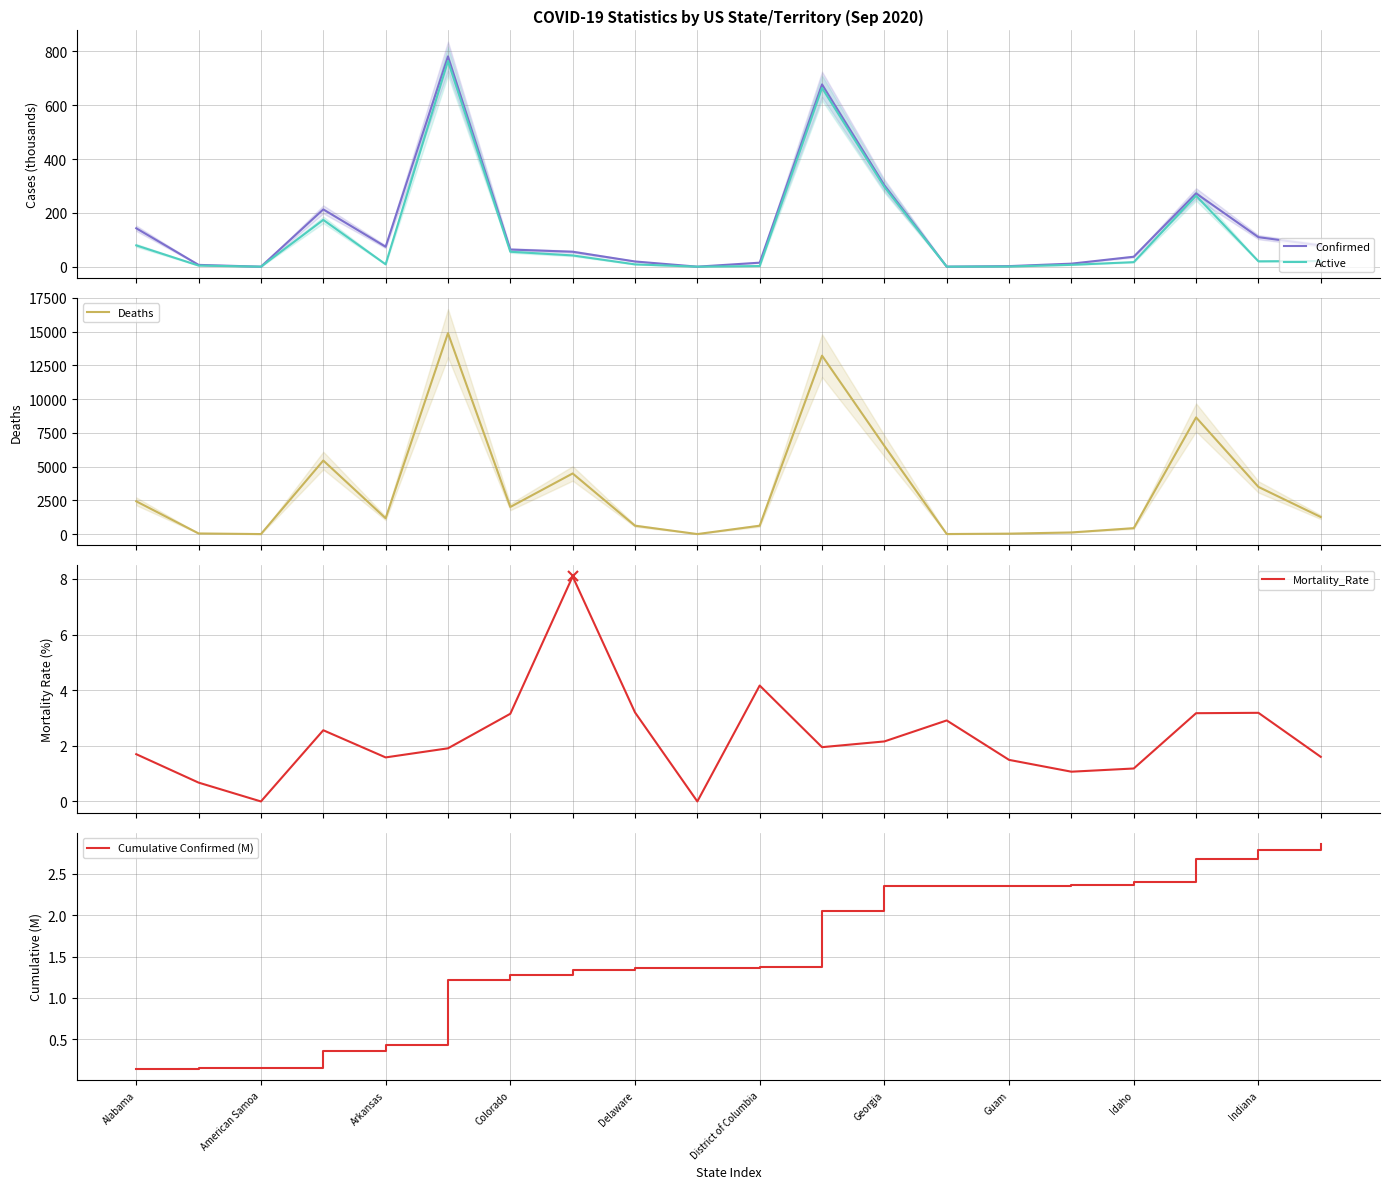

Is this an area chart (filled region under the line)?

No